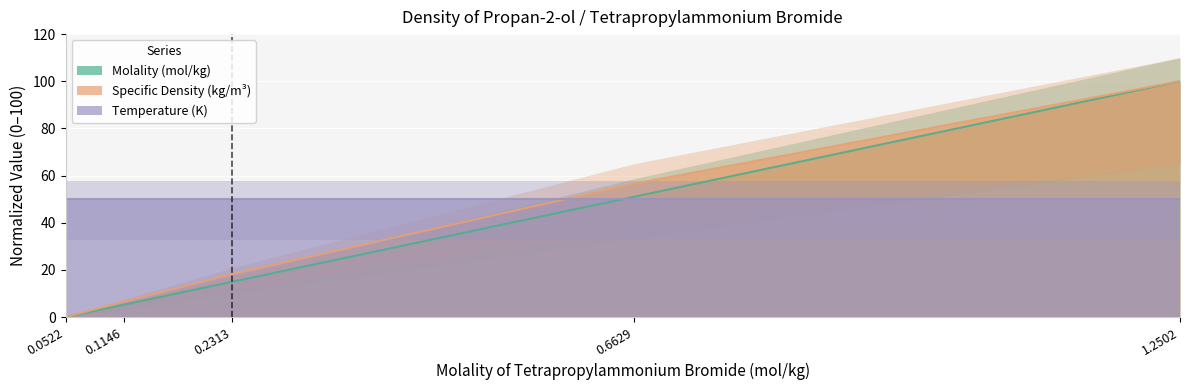

List the labels in order of Molality (mol/kg) value, largest first.

1.2502, 0.6629, 0.2313, 0.1146, 0.0522